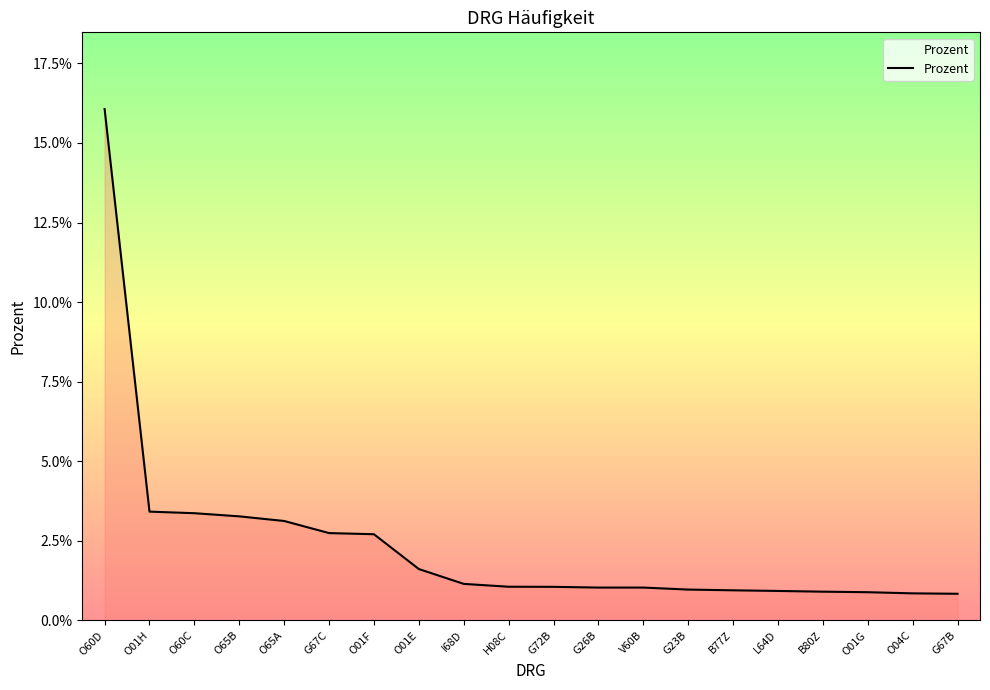

Reading right to left, transcribe all the data shown in this chart.

G67B=0.0	O04C=0.0	O01G=0.0	B80Z=0.0	L64D=0.0	B77Z=0.0	G23B=0.0	V60B=0.0	G26B=0.0	G72B=0.0	H08C=0.0	I68D=0.0	O01E=0.0	O01F=0.0	G67C=0.0	O65A=0.0	O65B=0.0	O60C=0.0	O01H=0.0	O60D=0.2